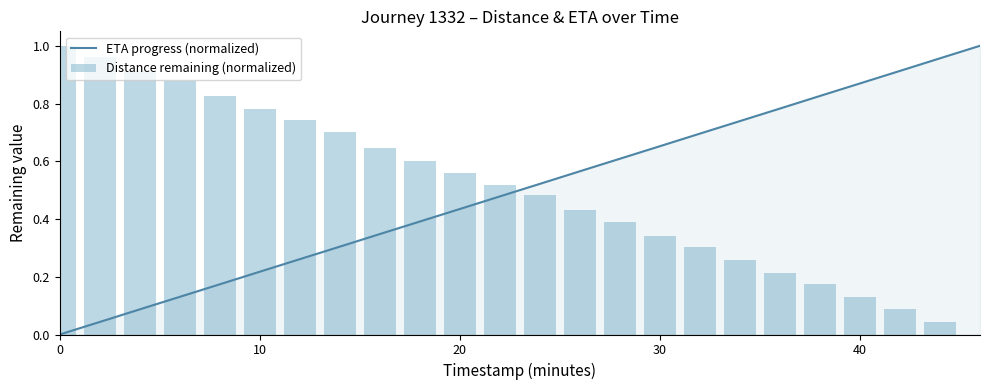

The value of ETA progress (normalized) at 10 is 0.4. True or false?

False